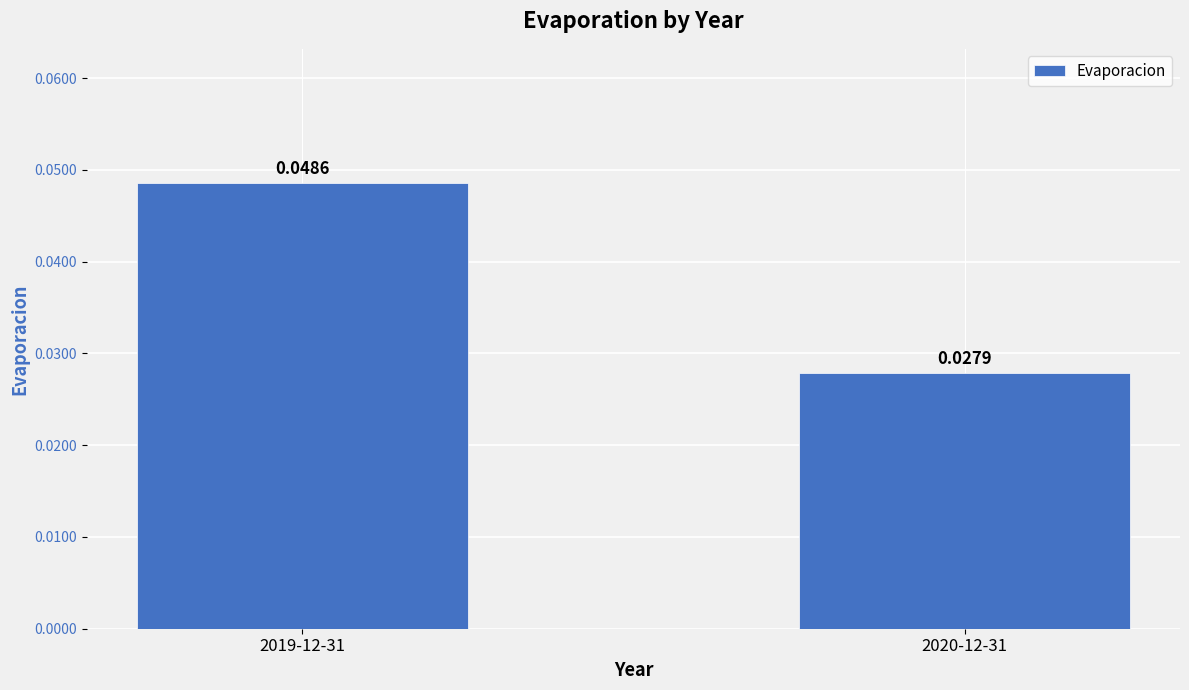

Count the values in the range 0 to 1.

2